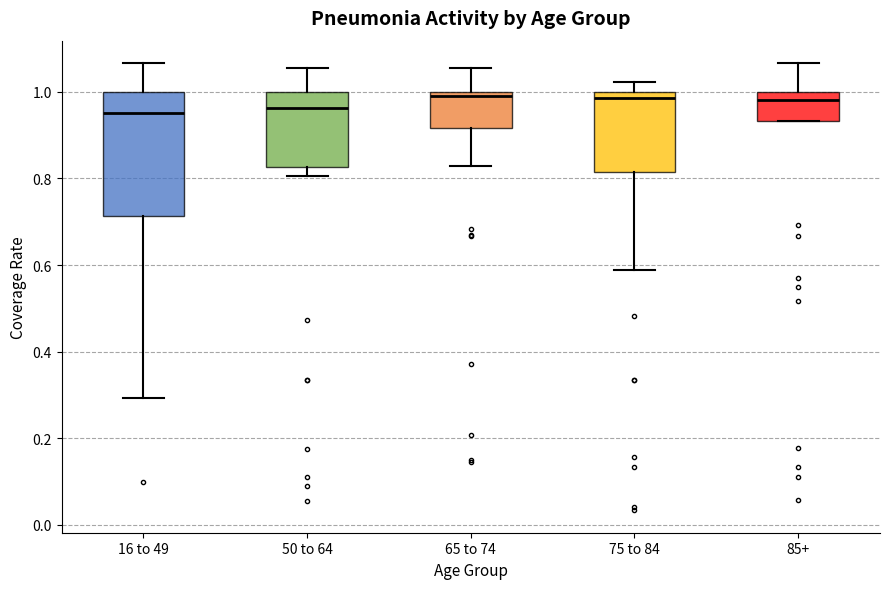

Reading left to right, read every box against the y-axis: the position of its median line, the range the box covers, and the ends of its whiskers. The values are not printed on the chart, so give them approximately, as read against the axis.

16 to 49: median 0.96, box 0.72 to 1.00, whiskers 0.30 to 1.06
50 to 64: median 0.96, box 0.82 to 1.00, whiskers 0.80 to 1.06
65 to 74: median 1.00 (just below the box's upper edge), box 0.92 to 1.00, whiskers 0.82 to 1.06
75 to 84: median 0.98, box 0.82 to 1.00, whiskers 0.58 to 1.02
85+: median 0.98, box 0.94 to 1.00, whiskers 0.94 to 1.06